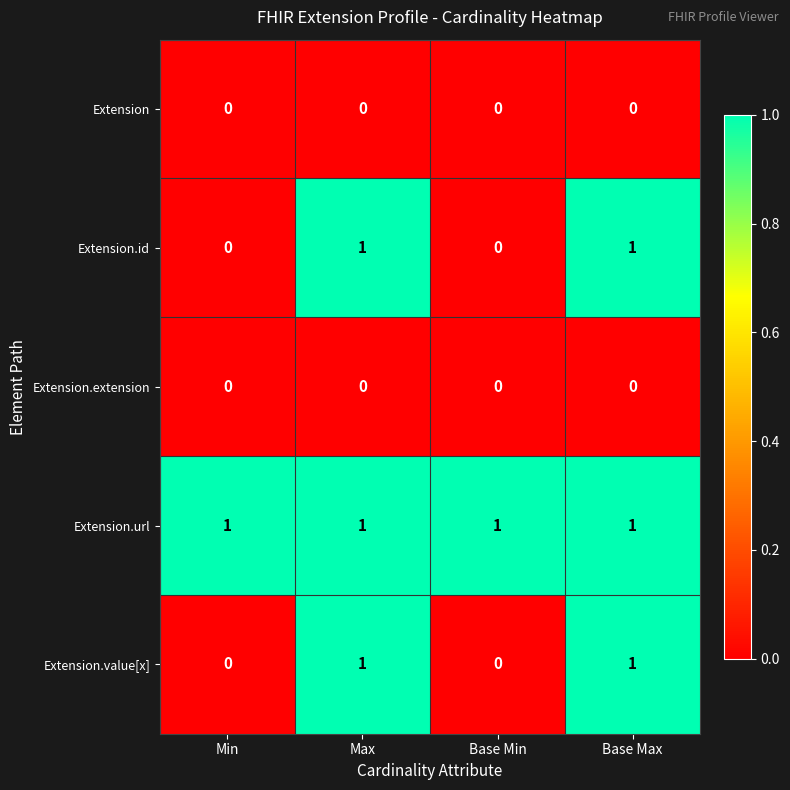

What is the difference between the highest and lowest values at Max?

1